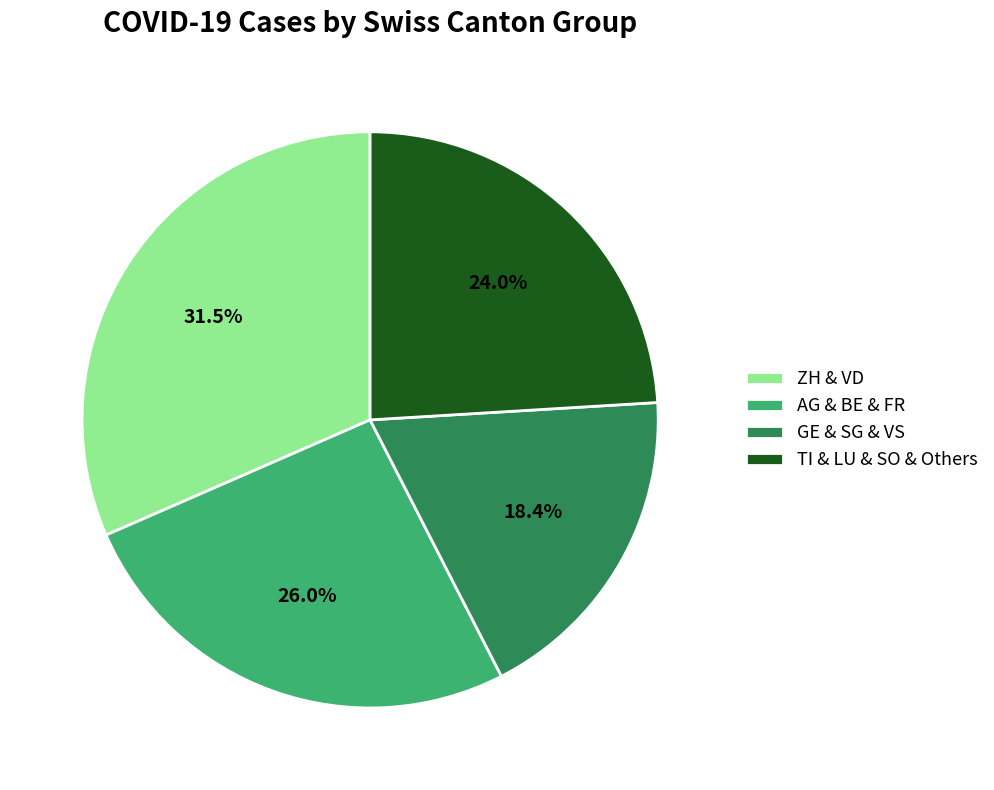

Rank the categories by value from highest to lowest.

ZH & VD, AG & BE & FR, TI & LU & SO & Others, GE & SG & VS